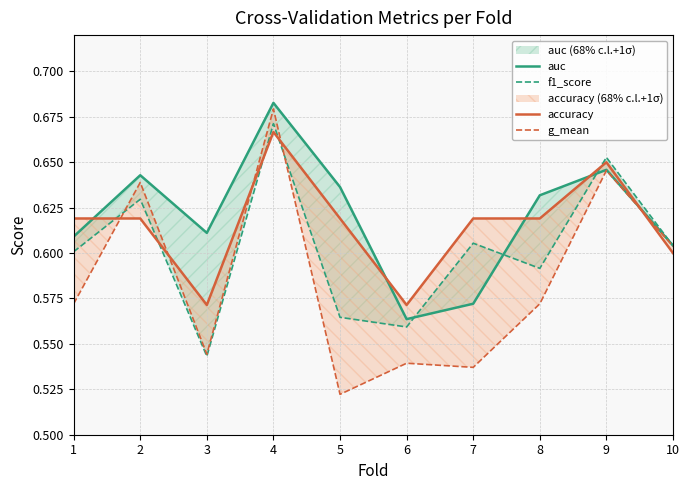

How many lines are shown in the chart?

4